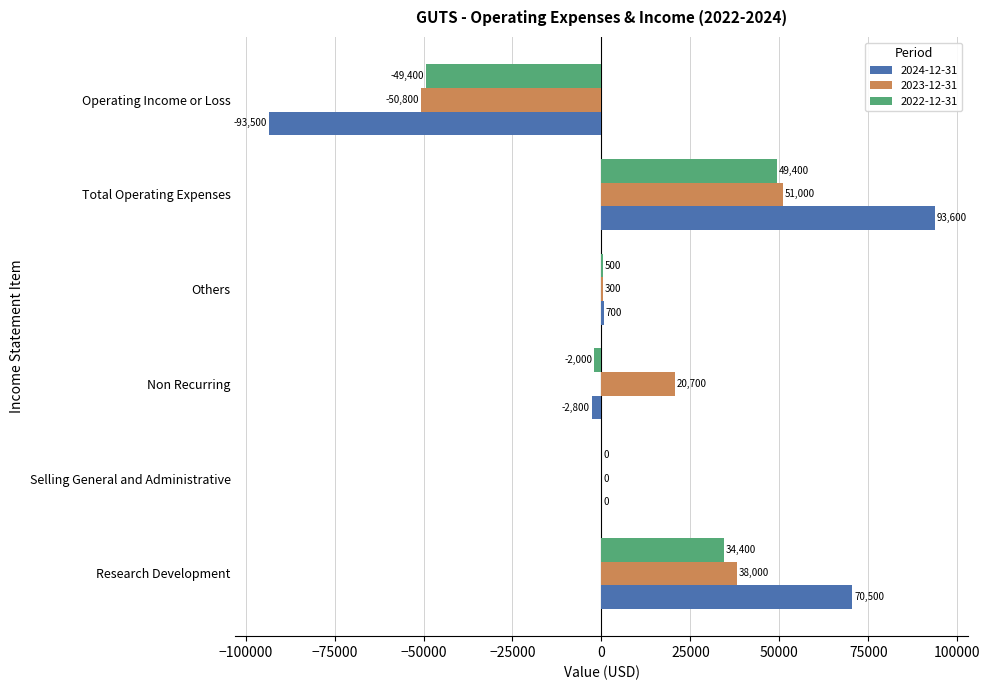

At which label is 2023-12-31 closest to 100?

Selling General and Administrative